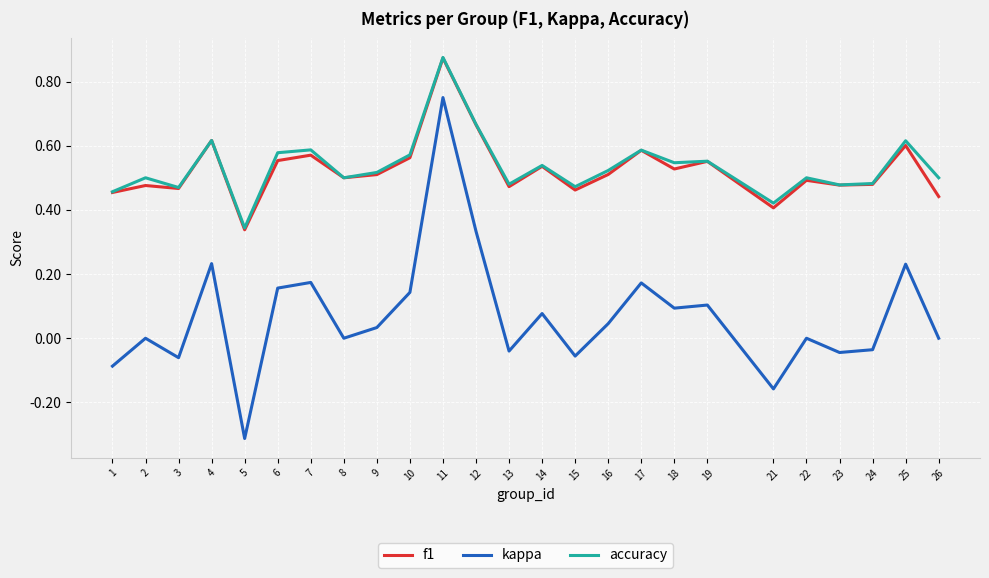

At which label is accuracy closest to 0?

5